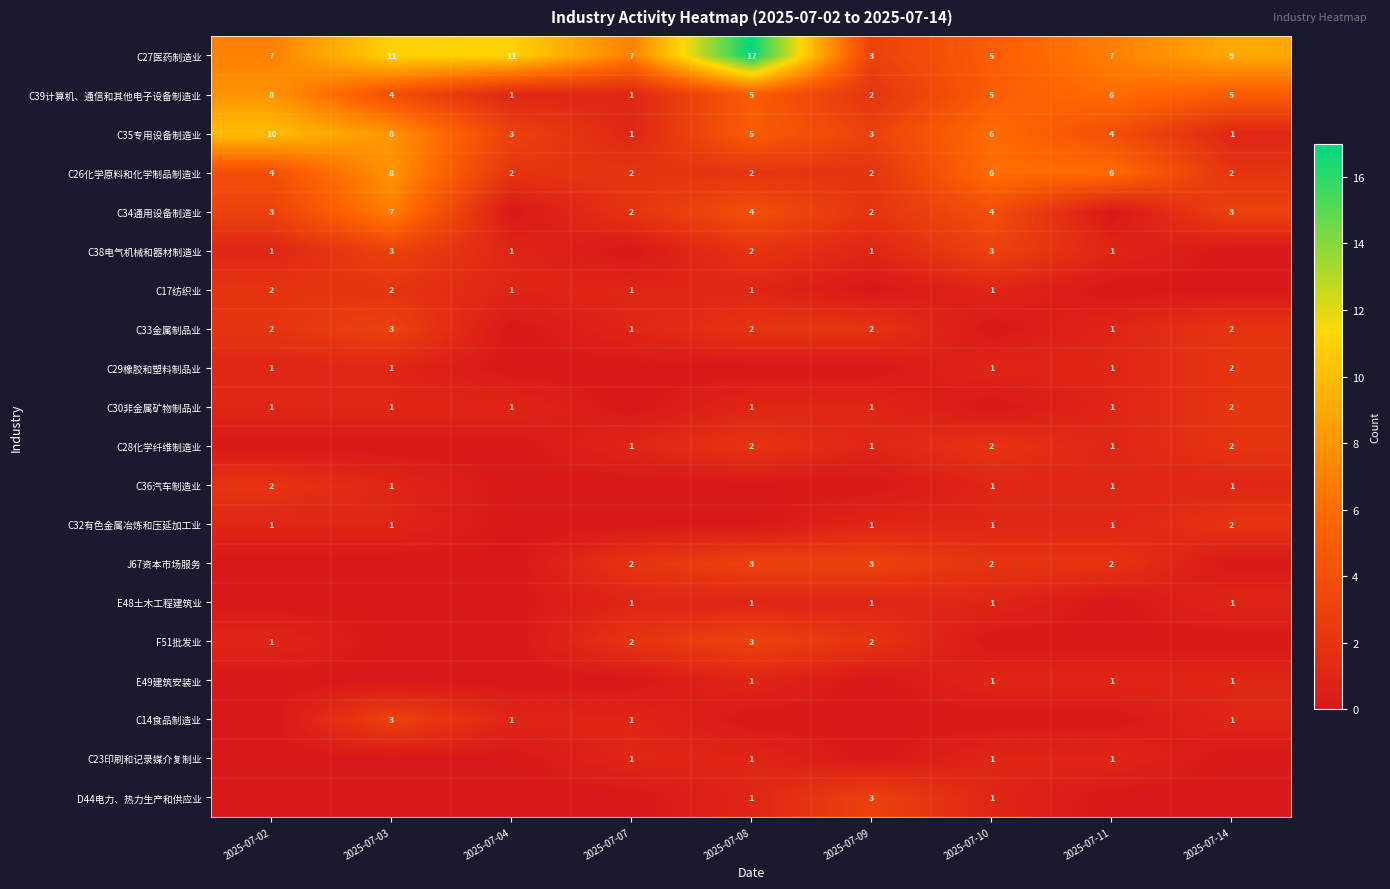

Count the number of categories in the chart.

9